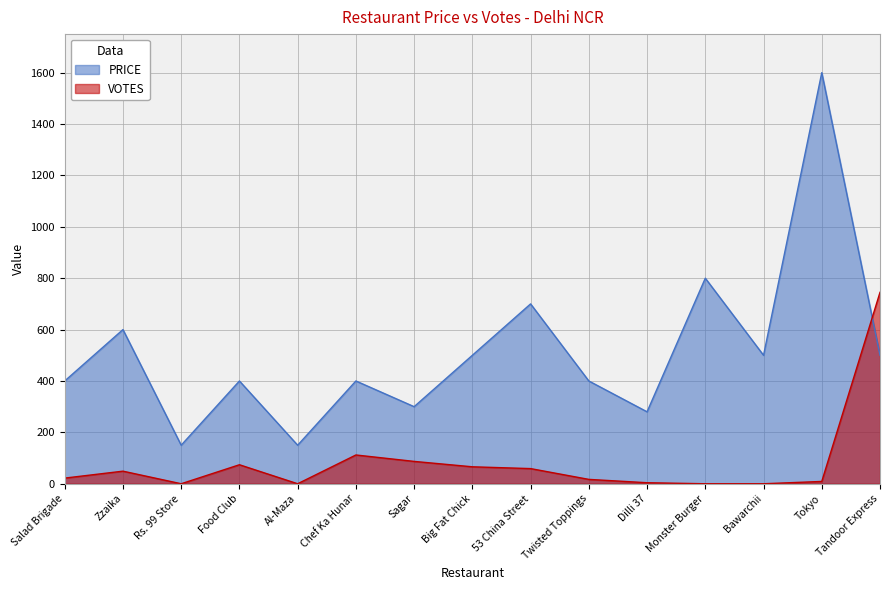

How many values in the VOTES series are below 22?

7